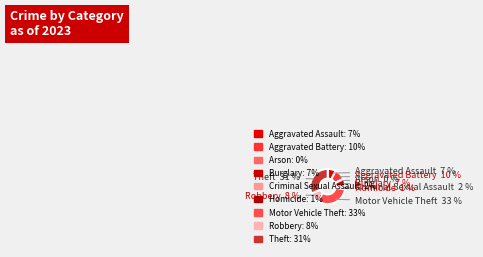

The Aggravated Battery slice represents 22% of the pie. True or false?

False